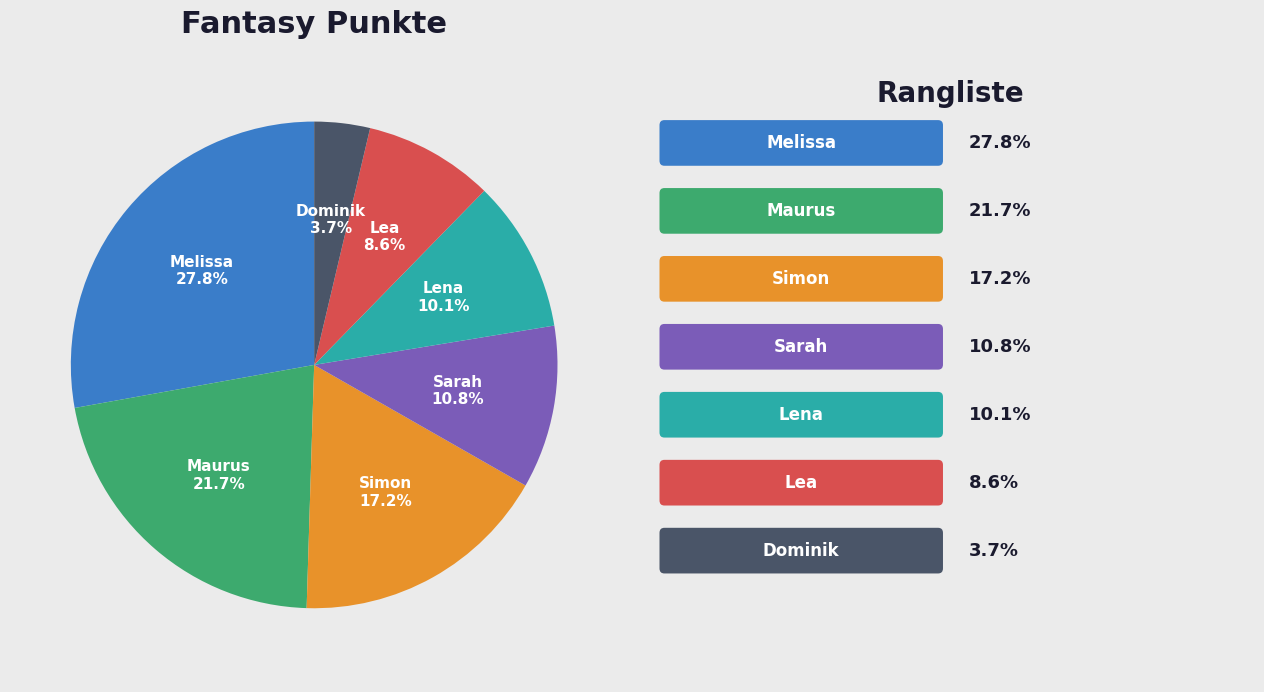

What percentage is NOT represented by Dominik?

96.3%